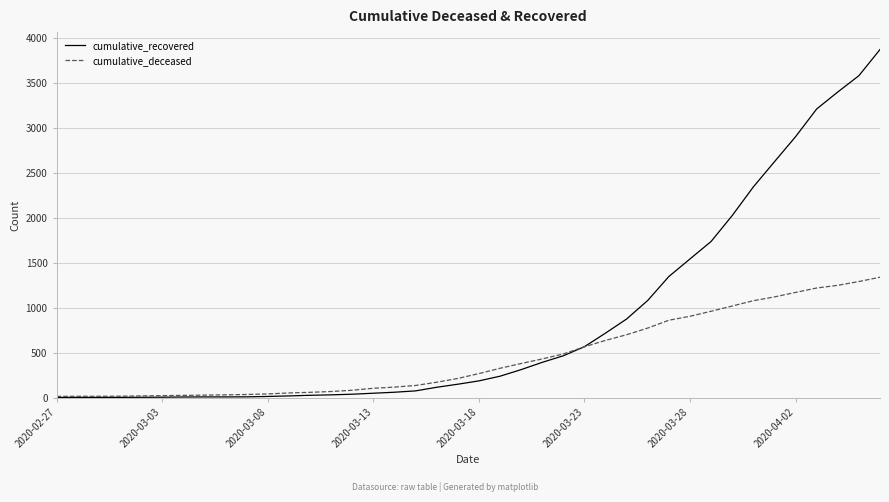

List the series in order of their peak value, highest first.

cumulative_recovered, cumulative_deceased